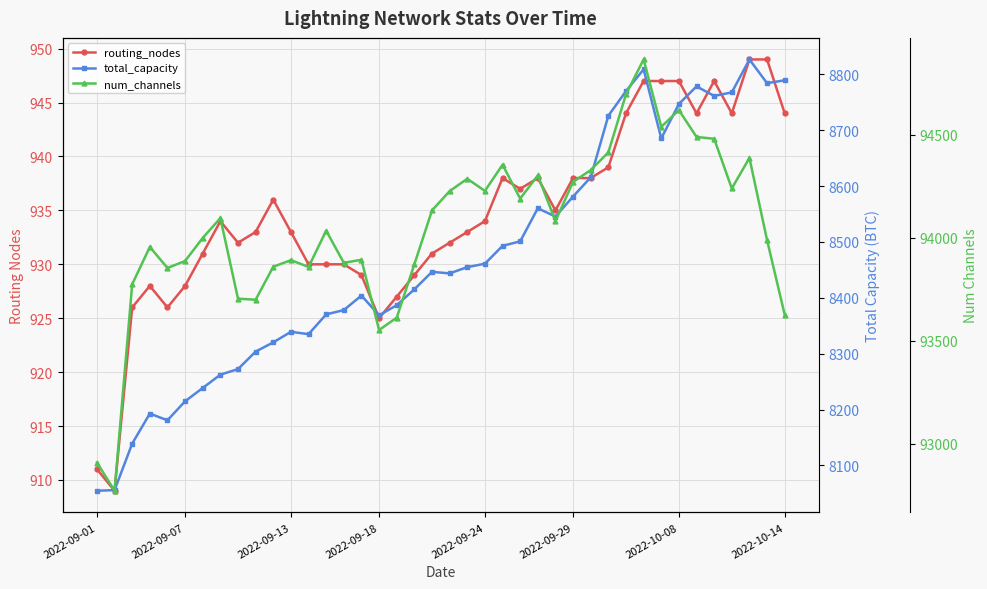

True or false: num_channels and total_capacity cross at least once.

False